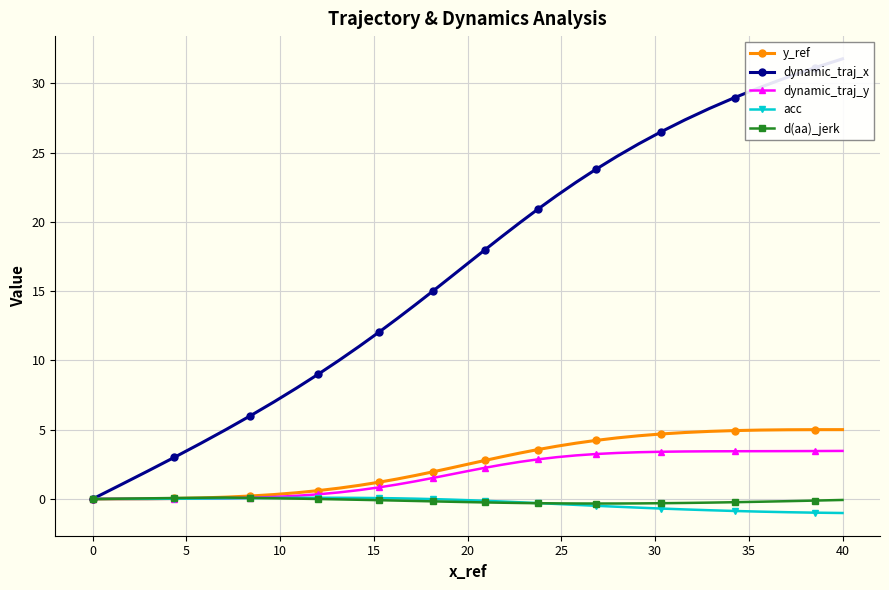

The value of dynamic_traj_y at 0 is 0.0. True or false?

True